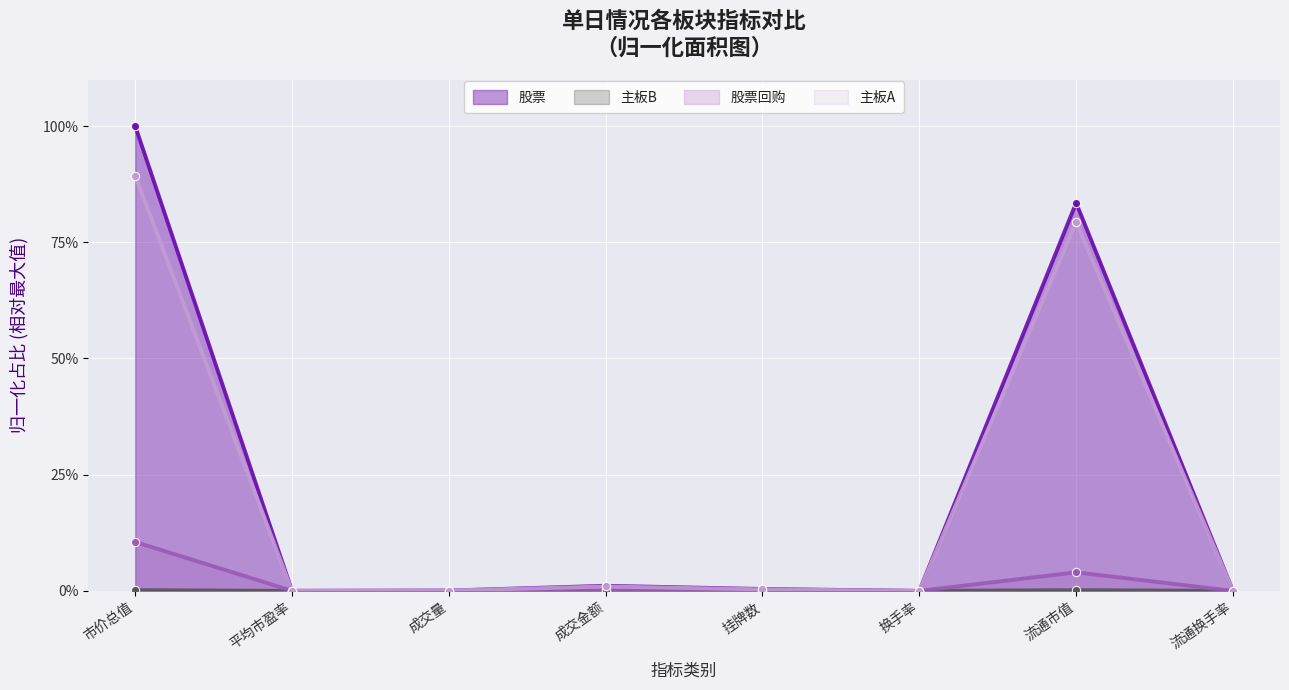

Which category has the highest value in the 主板B series?

流通市值